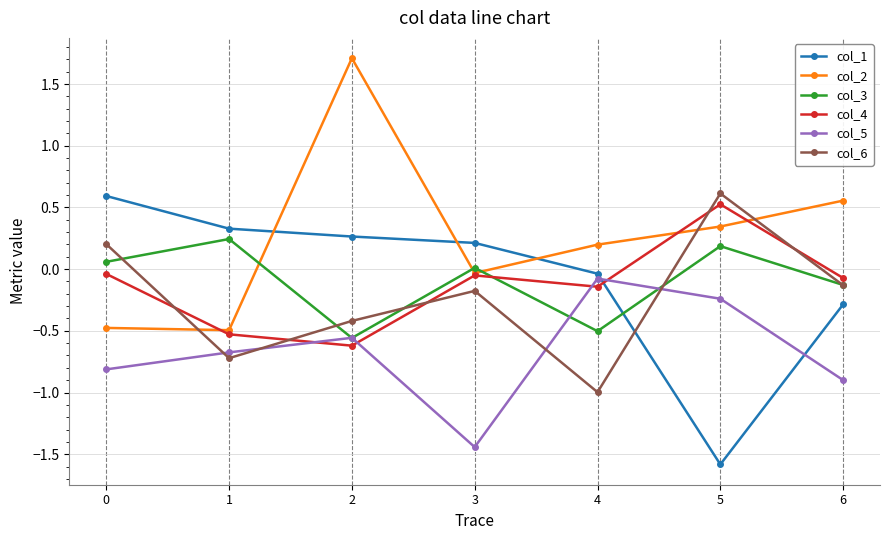

What is the difference between the highest and lowest values at 1?

1.0